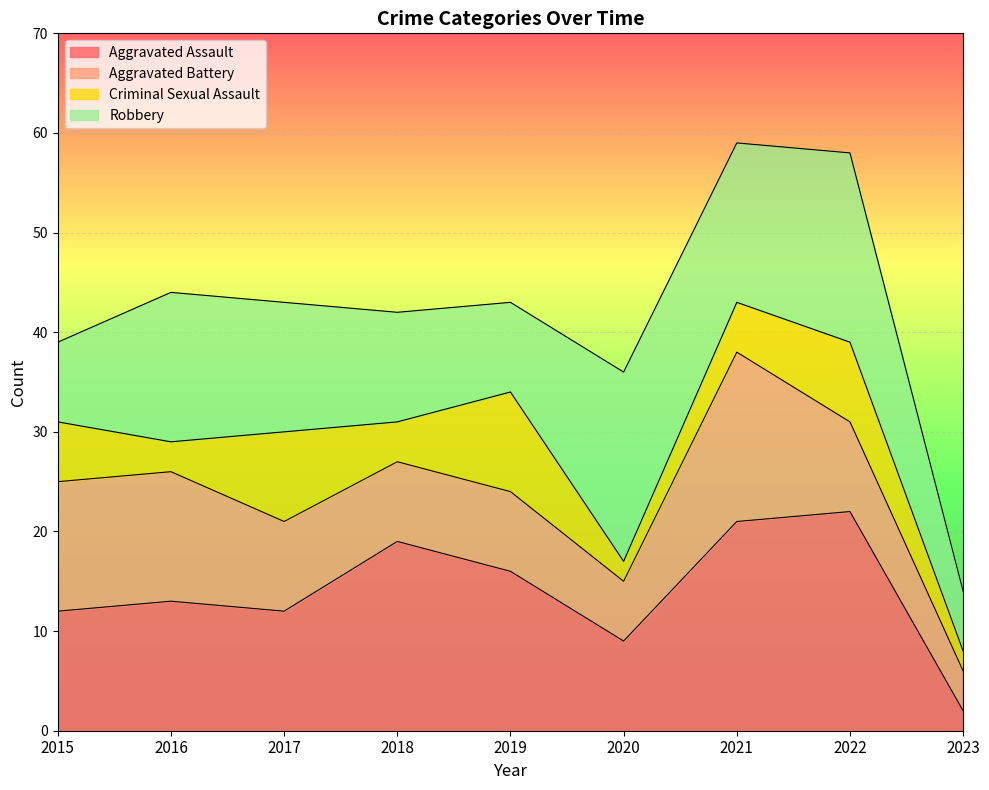

Does the chart display data point markers on the line(s)?

No